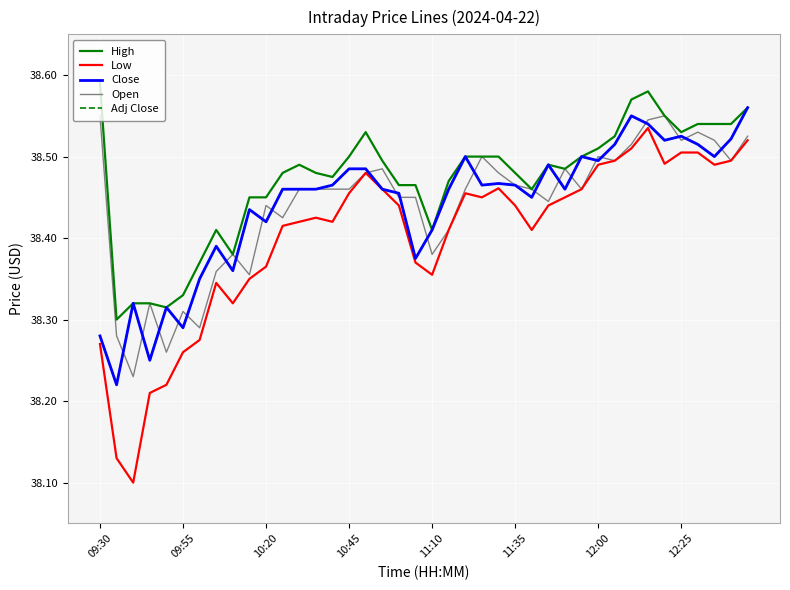

At how many categories does at least one series exceed 38?

40